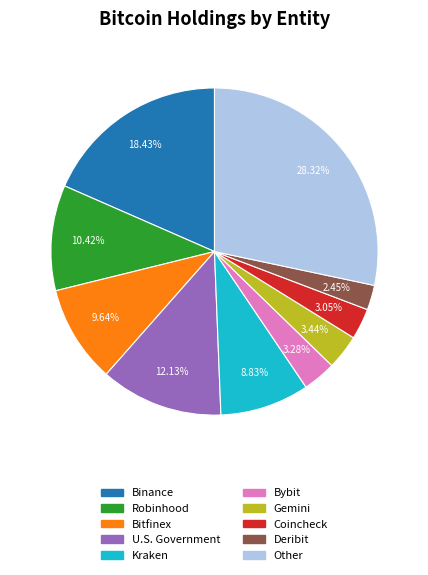

Which category has the smallest portion of the pie?

Deribit